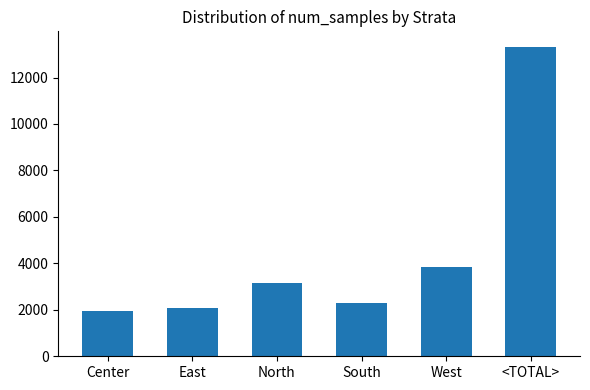

True or false: the data shows 4810 at <TOTAL>.

False